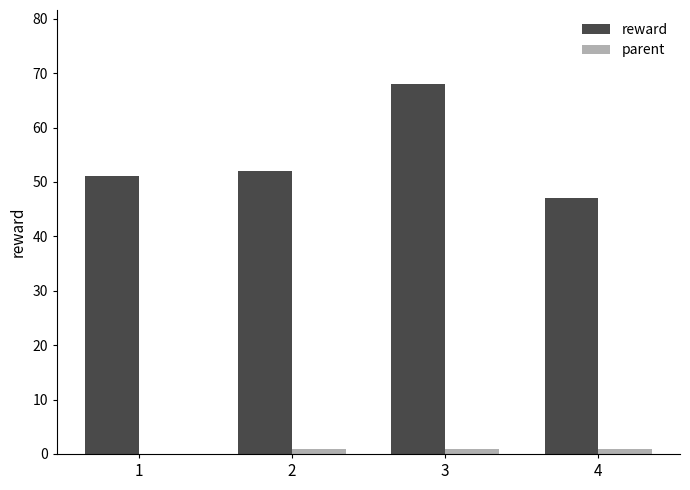

Reading left to right, what are all the values shown in this chart?

reward: 51	52	68	47
parent: 0	1	1	1